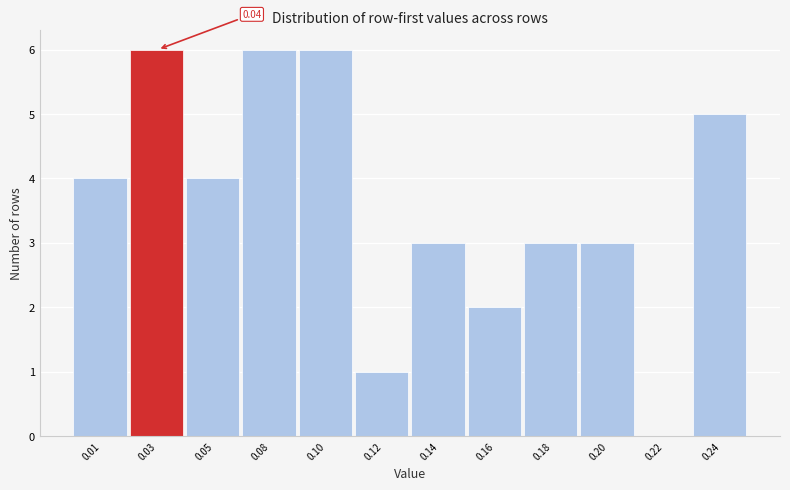

What is the ratio of the value at 0.20 to the value at 0.24?

0.6